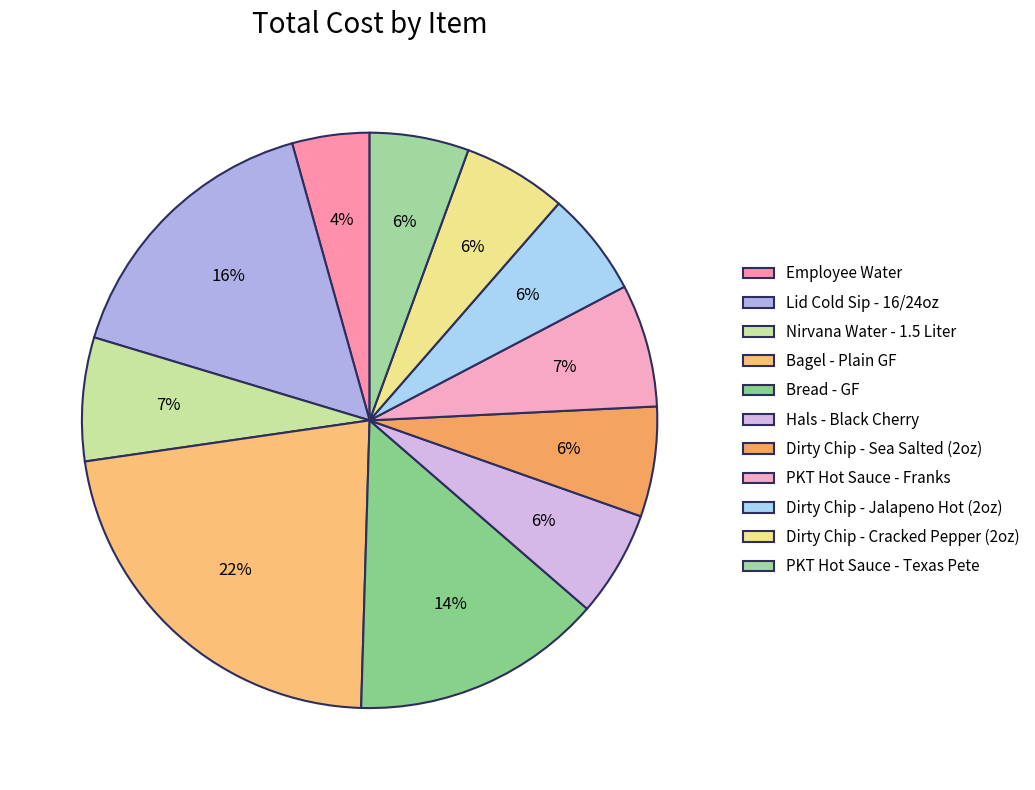

Is the sum of Dirty Chip - Cracked Pepper (2oz) and PKT Hot Sauce - Texas Pete greater than half?

No